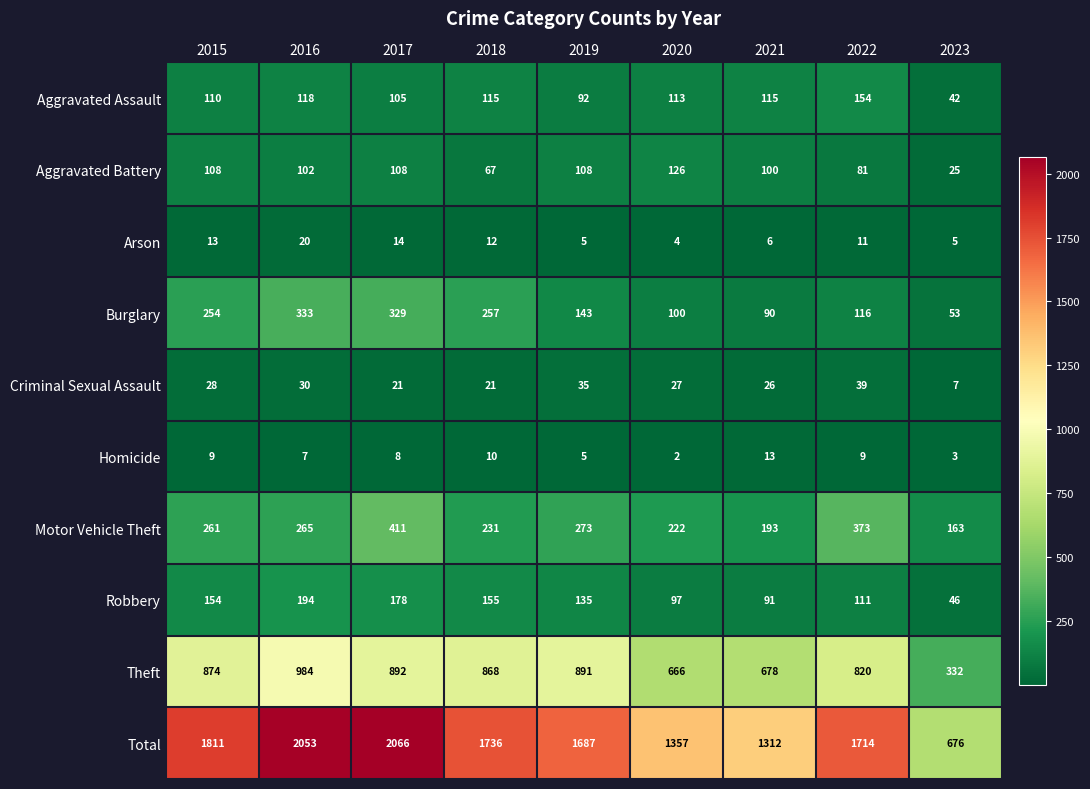

List the labels in order of Burglary value, smallest first.

2023, 2021, 2020, 2022, 2019, 2015, 2018, 2017, 2016